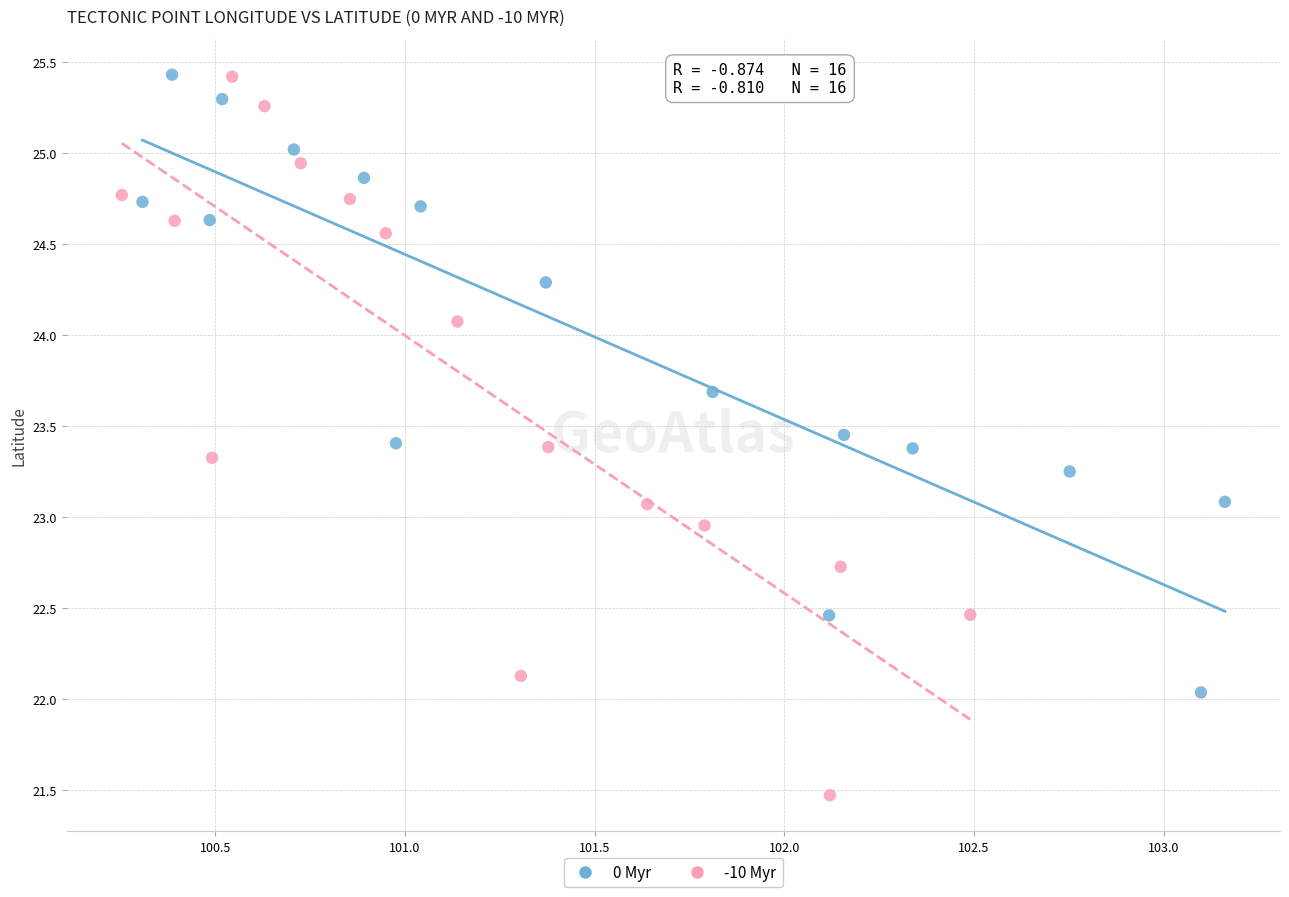

Which series reaches the minimum Y coordinate?

-10 Myr